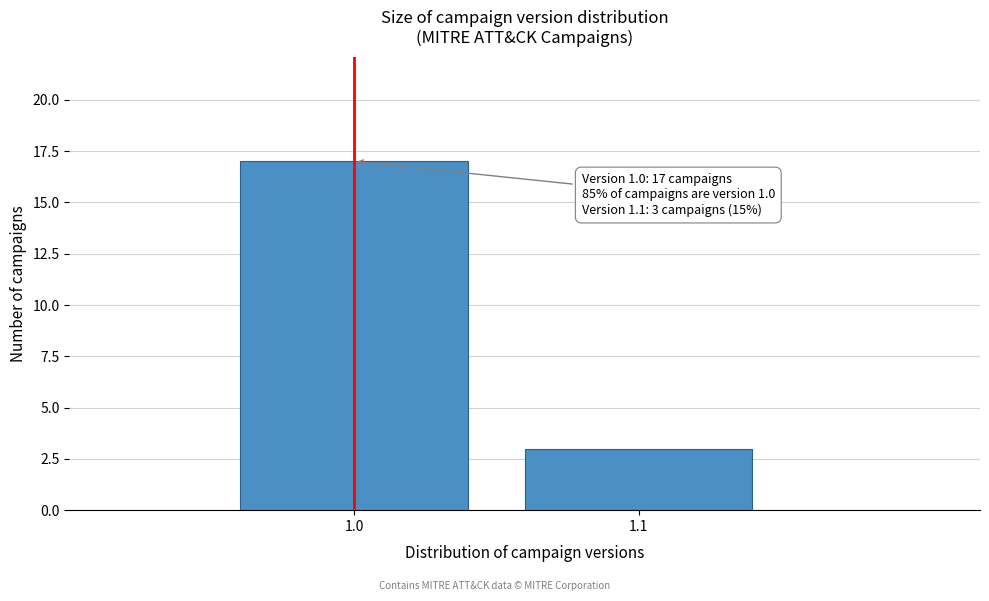

Reading left to right, what are all the values shown in this chart?

1.0=17	1.1=3